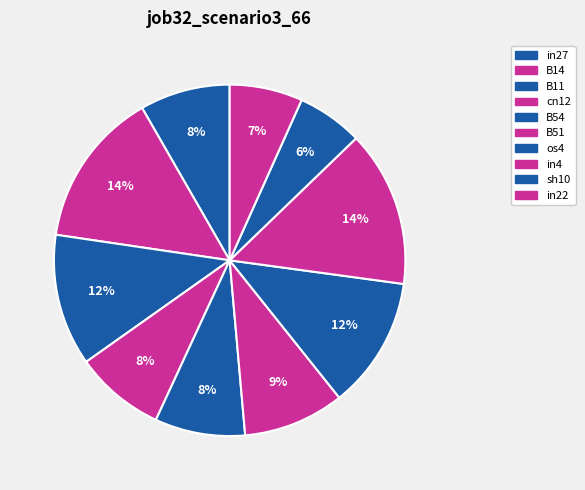

Count the number of slices in the pie.

10